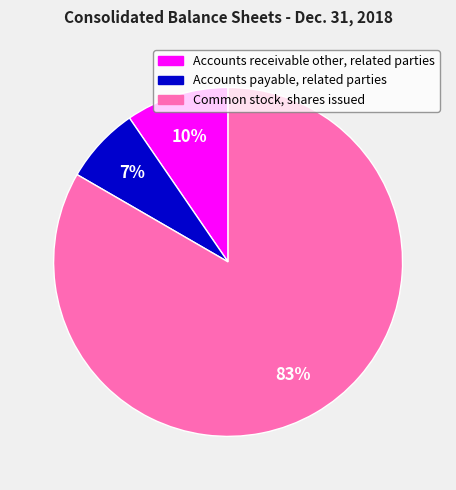

How many segments does this pie chart have?

3